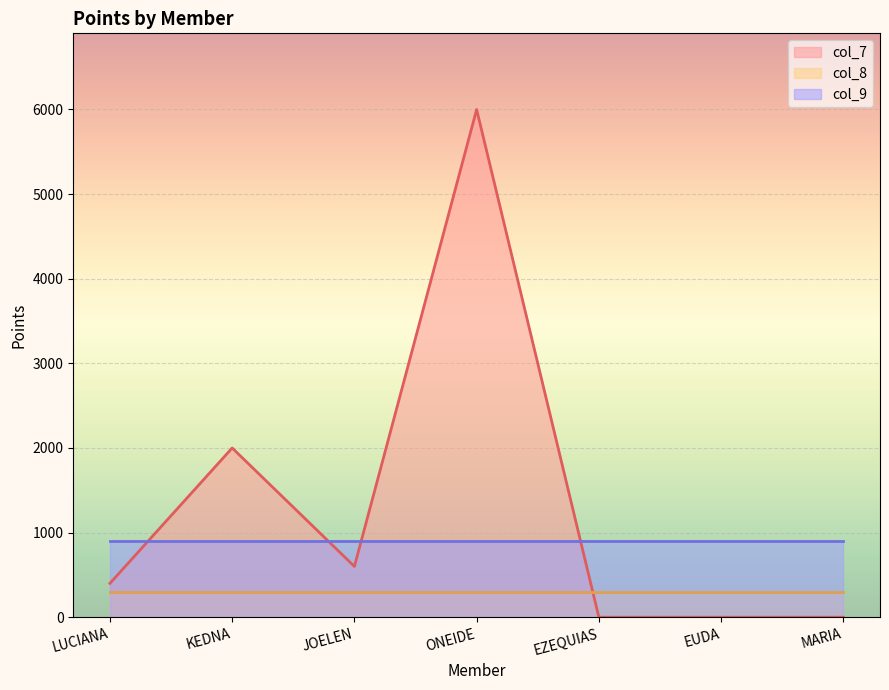

The col_8 series shows 300 at LUCIANA. True or false?

True